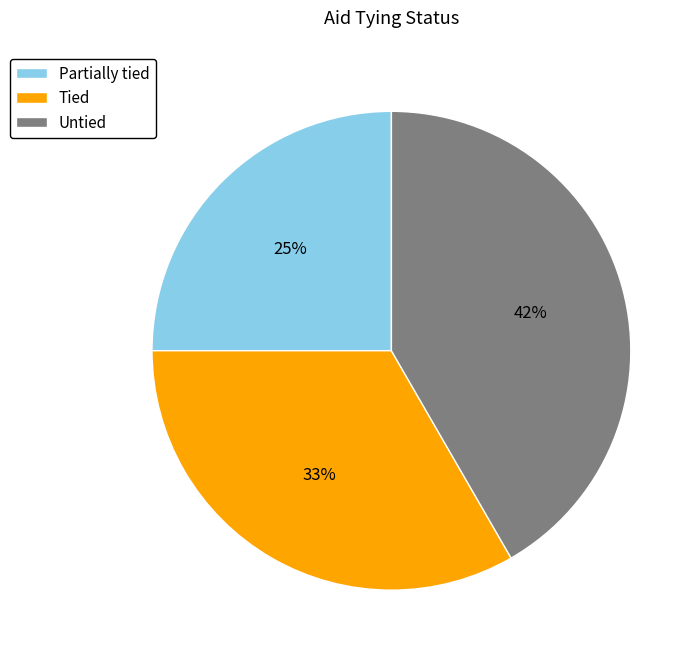

Rank the categories by value from lowest to highest.

Partially tied, Tied, Untied